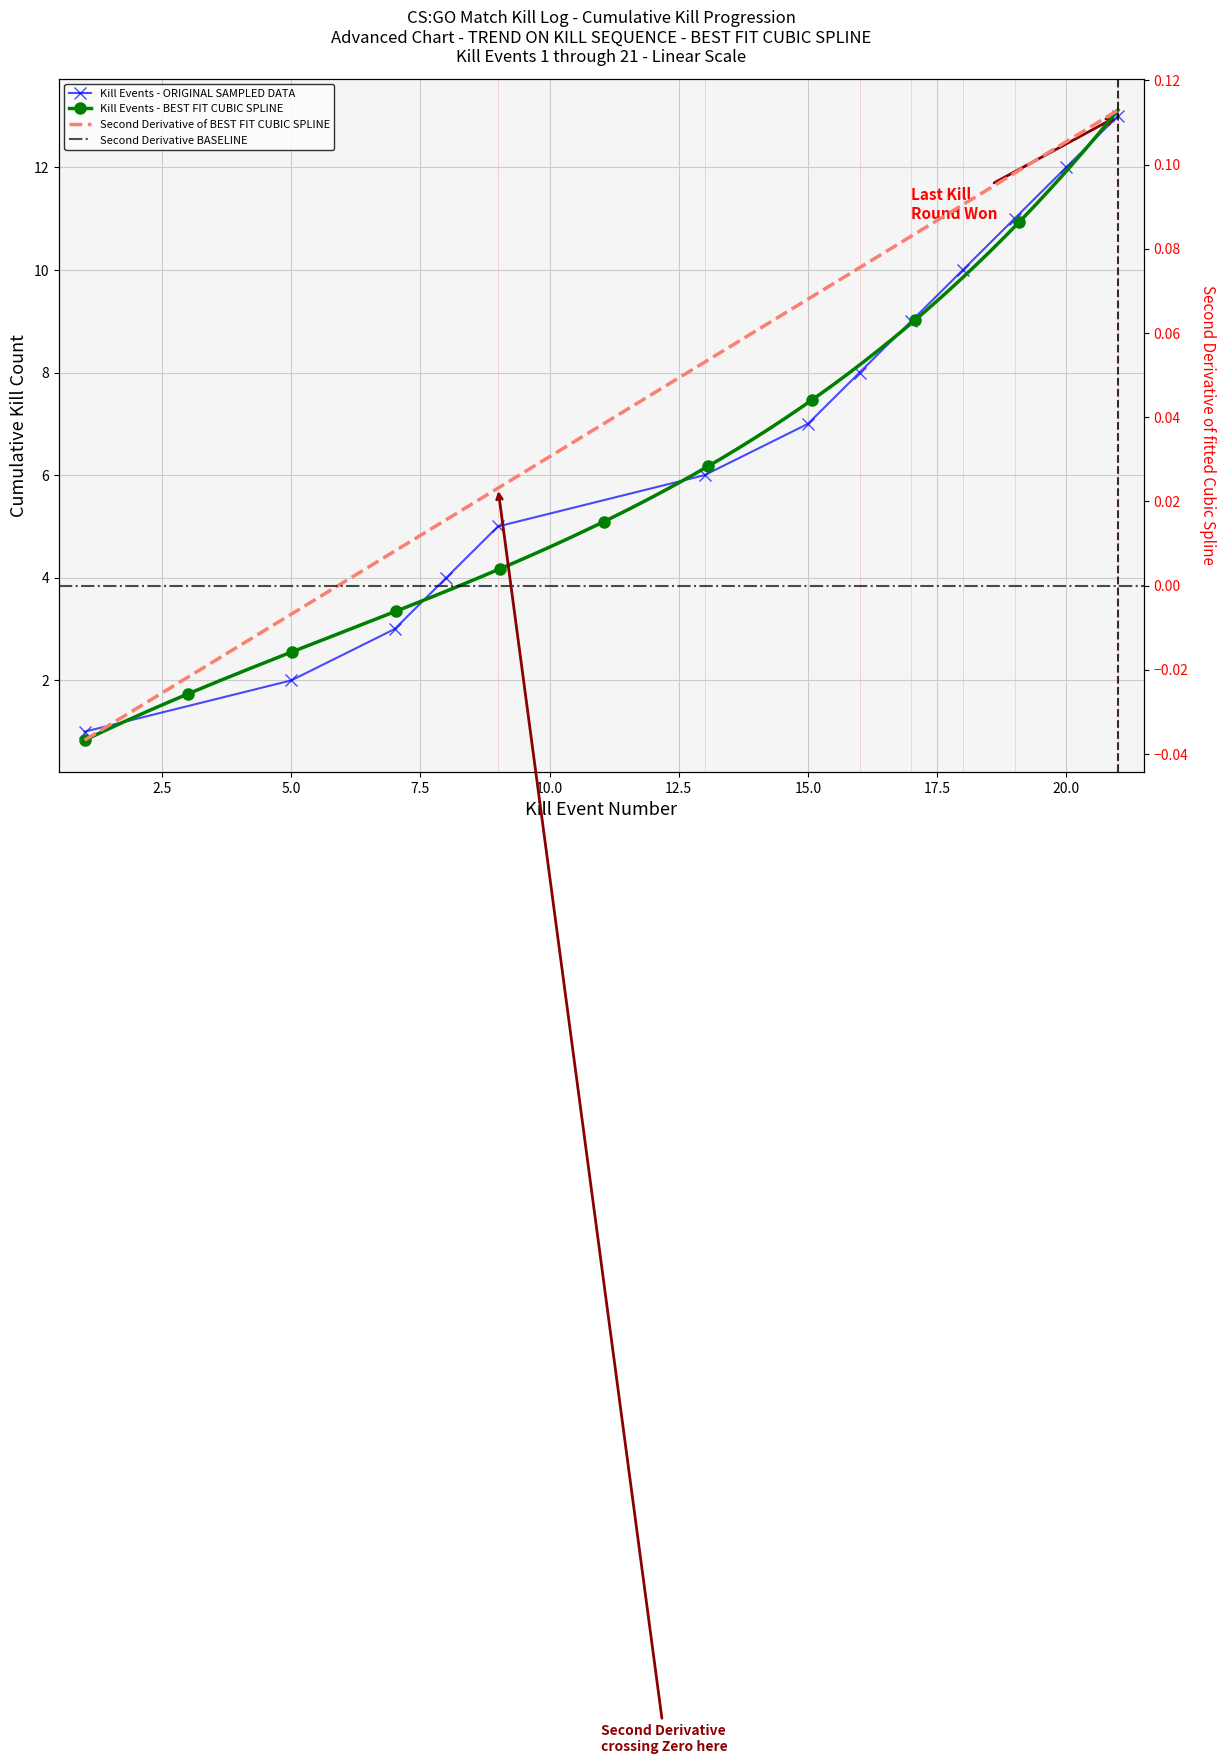

At which category does the chart reach its minimum across all series?

1